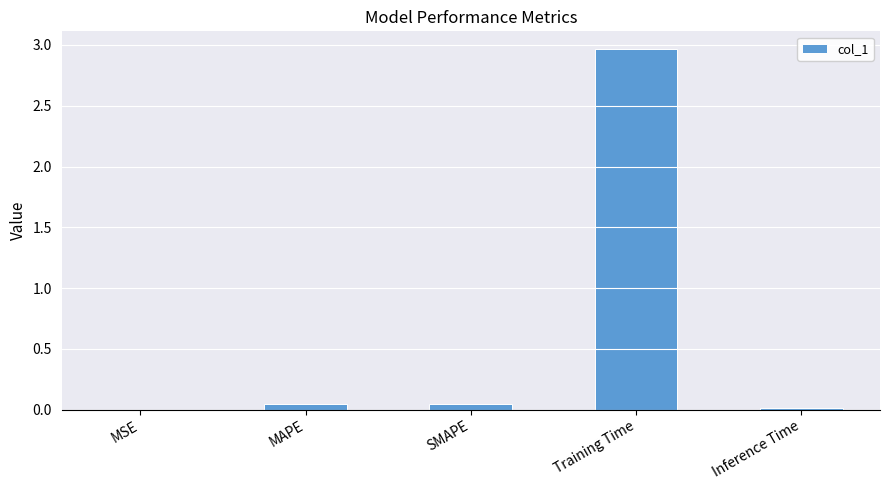

True or false: the data shows 3.9 at Training Time.

False